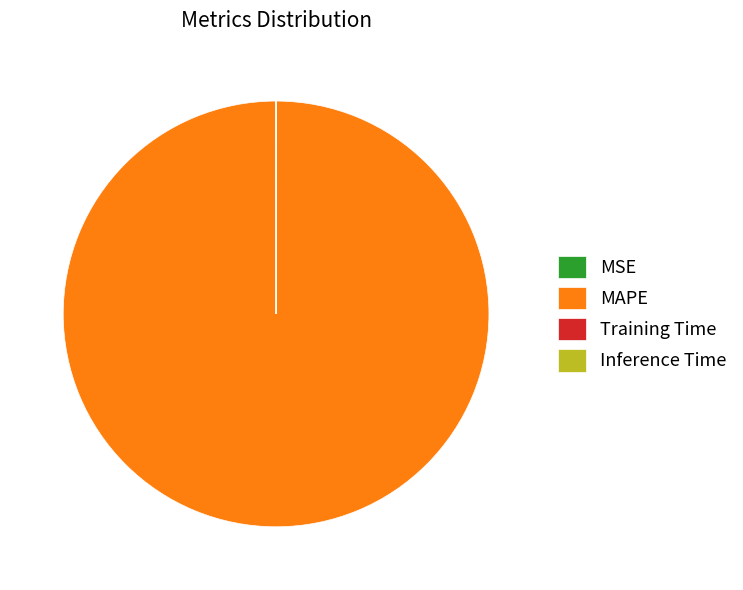

Which category has the biggest portion of the pie?

MAPE